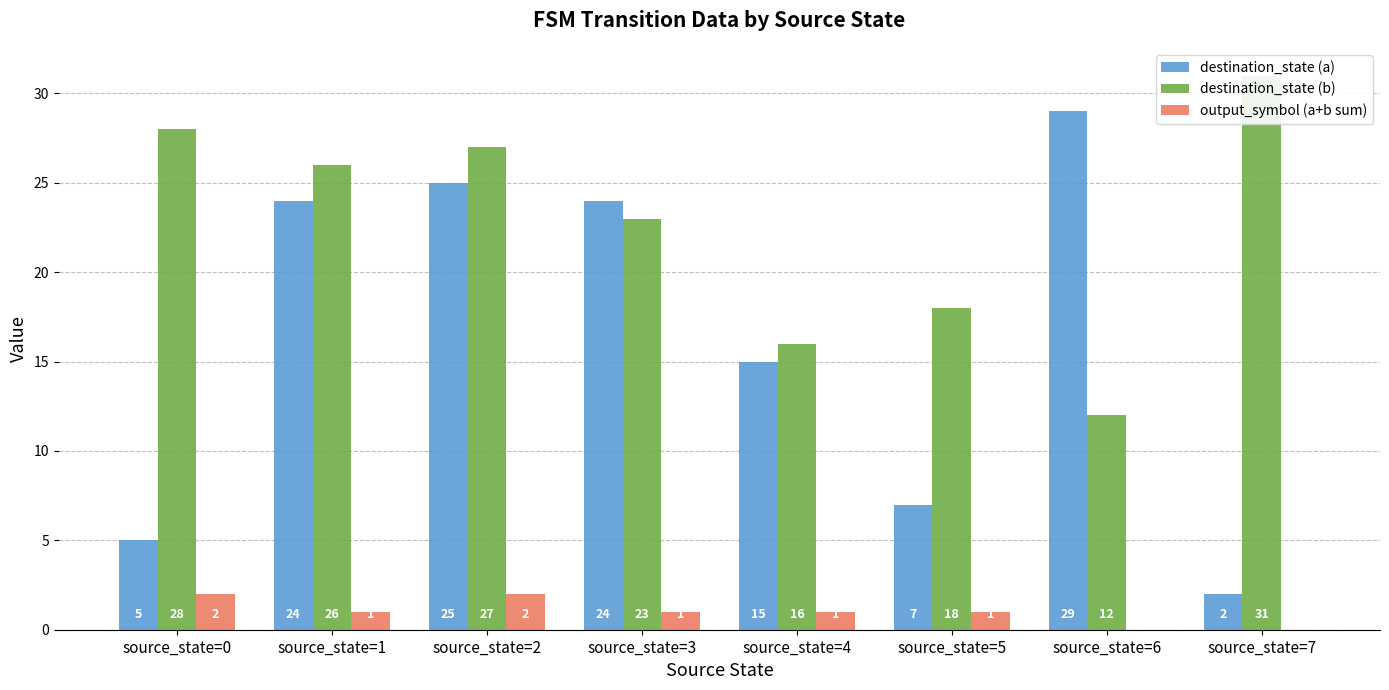

What is the minimum value for destination_state (b)?

12